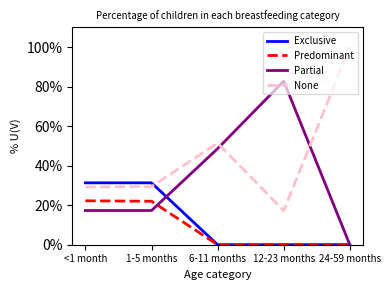

What is the difference between the maximum and minimum values in the Exclusive series?

0.3